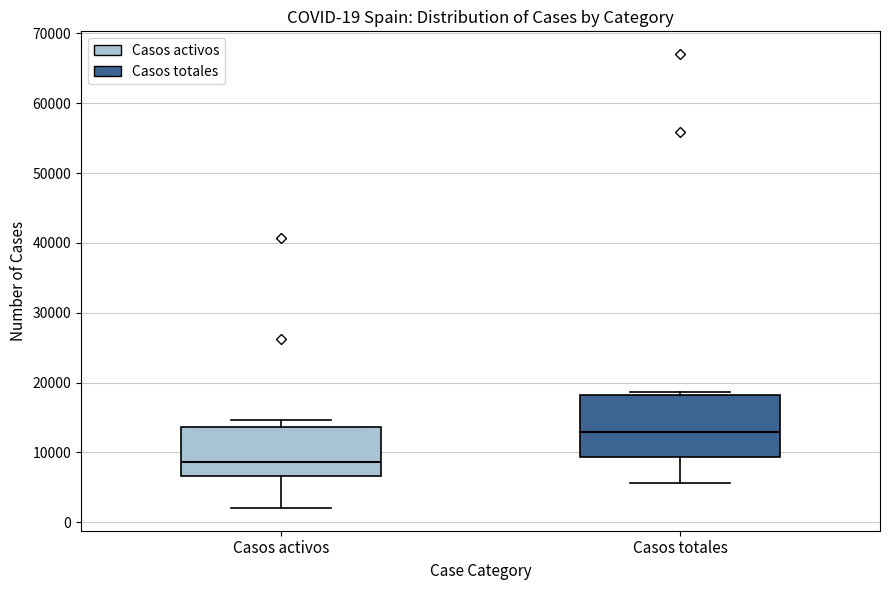

Comparing the boxes themselves (not the whiskers), which one is the tallest?

Casos totales